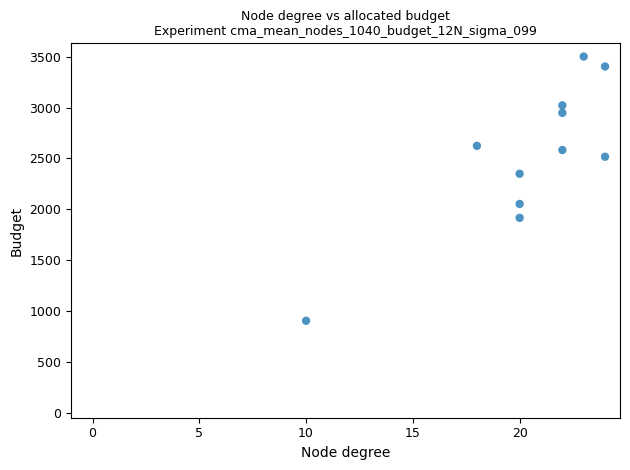

What is the average X value?

20